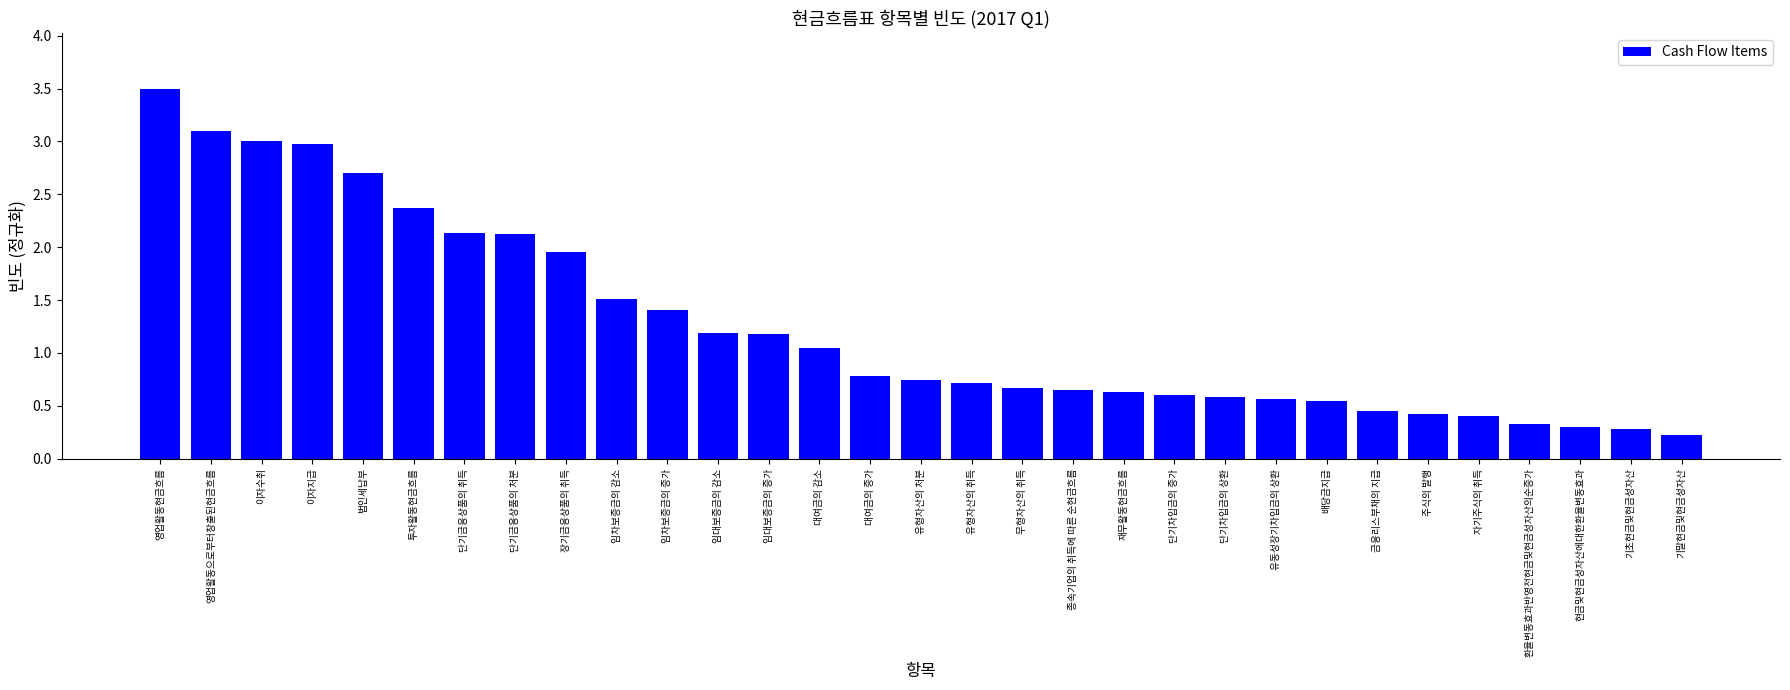

What is the change in value from 대여금의 감소 to 종속기업의 취득에 따른 순현금흐름?

-0.4